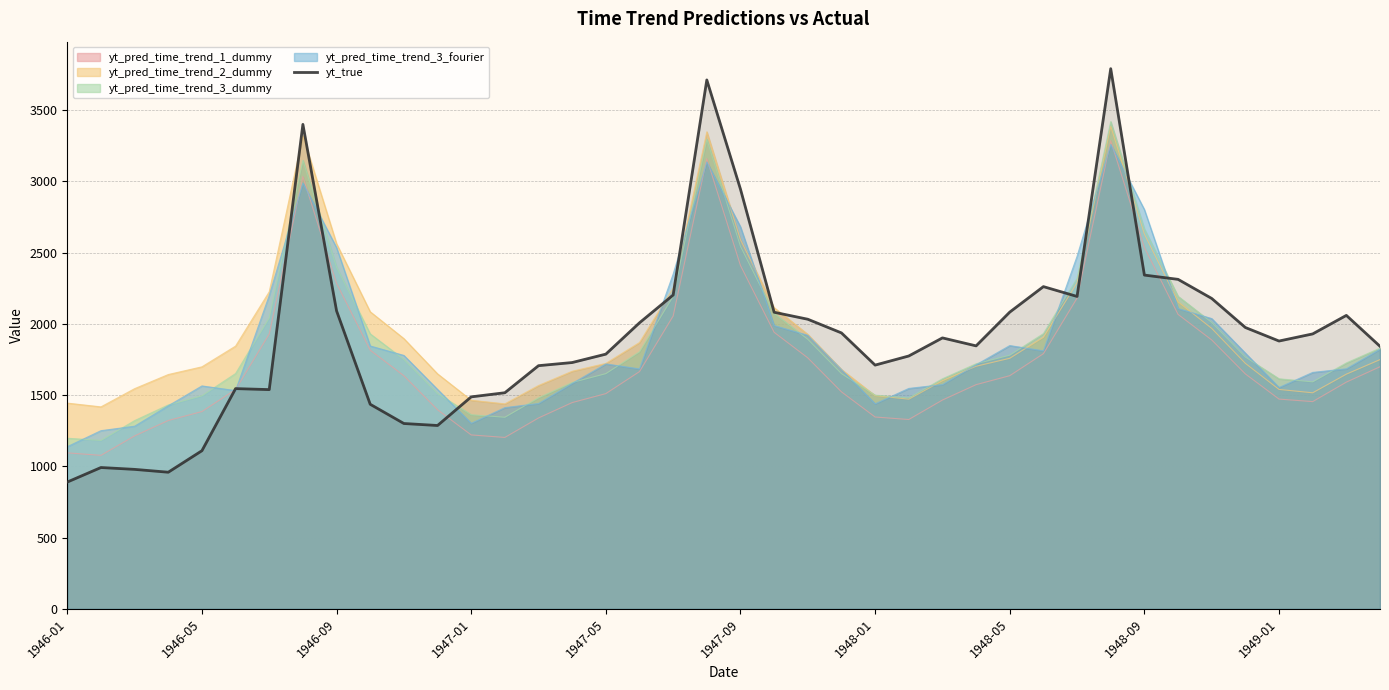

What value does the data have at 38, to the nearest 10?

2060